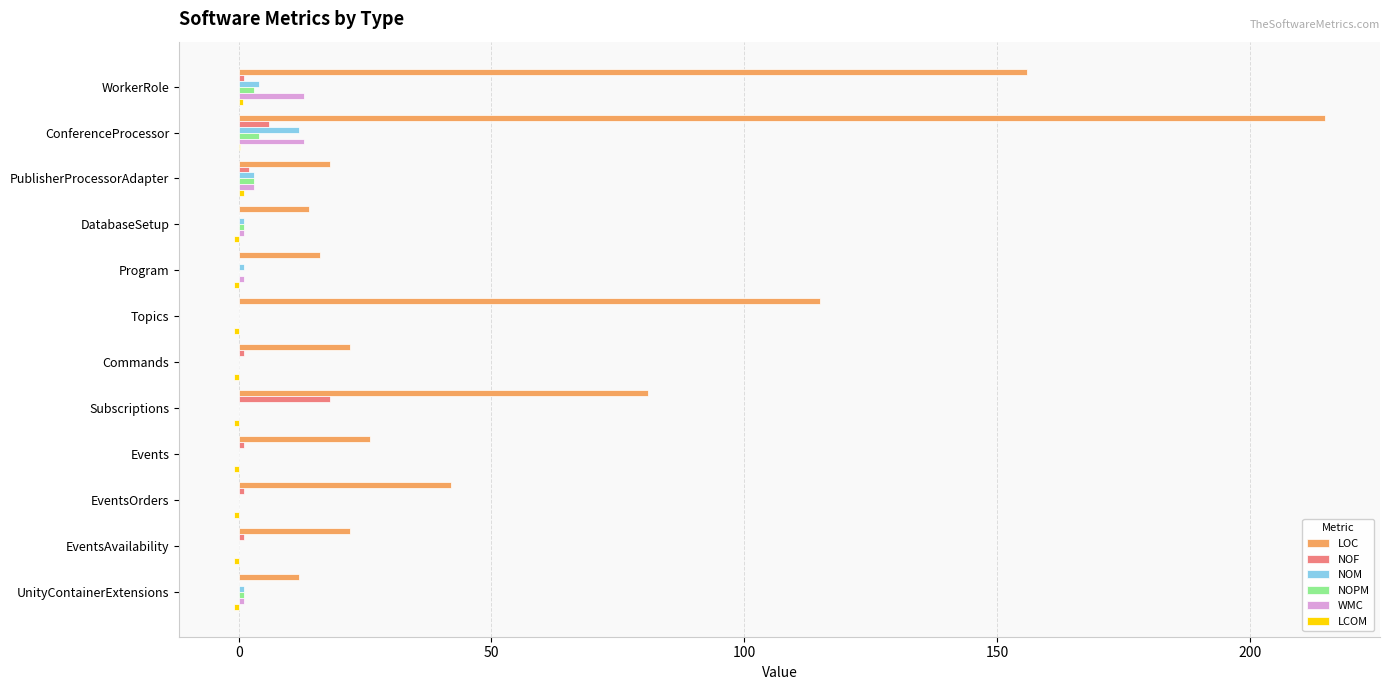

What is the maximum value for LOC?

215.0